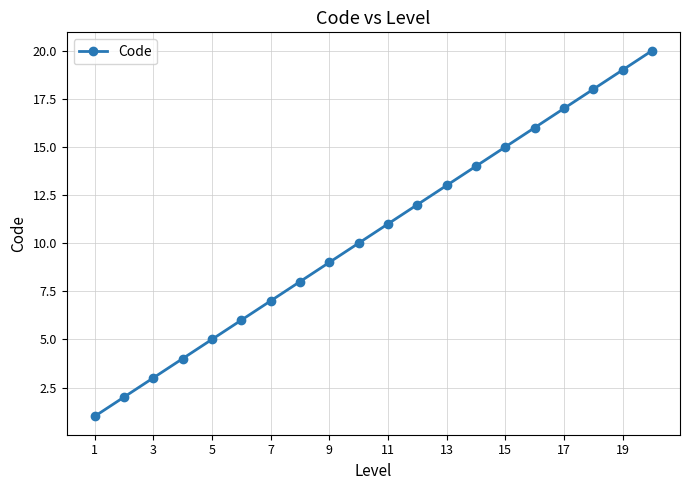

Count the number of categories in the chart.

20